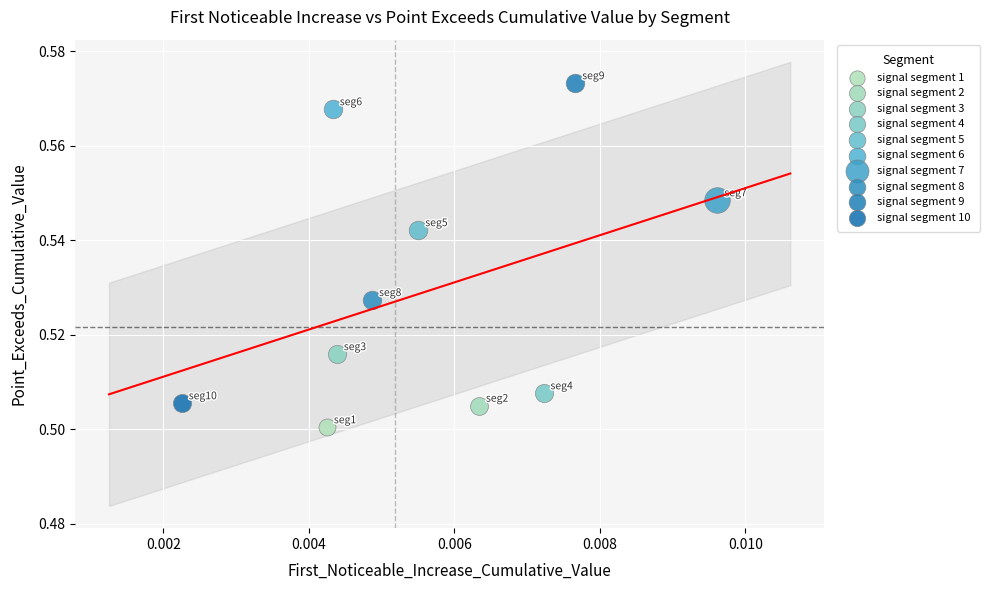

Which series contains the lowest Y value?

signal segment 1